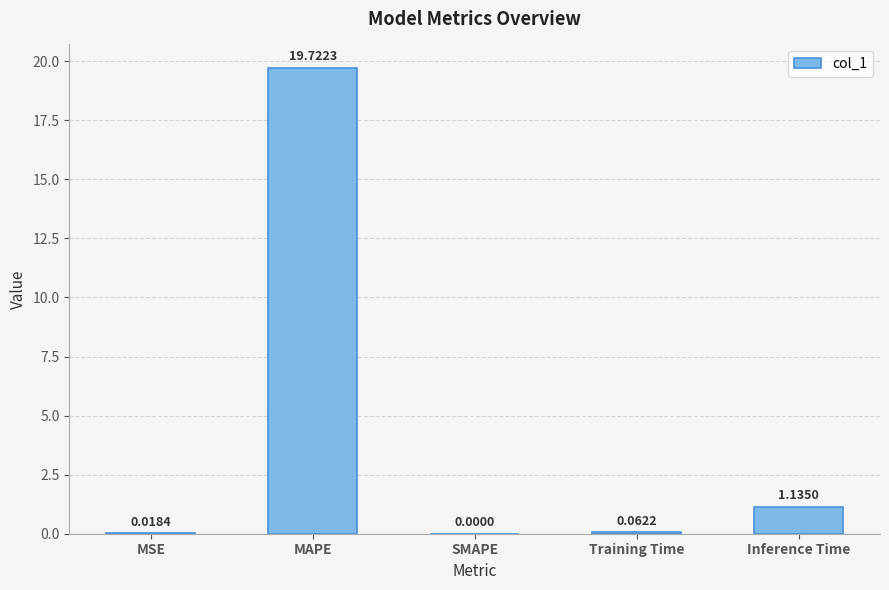

How many categories are shown in the chart?

5